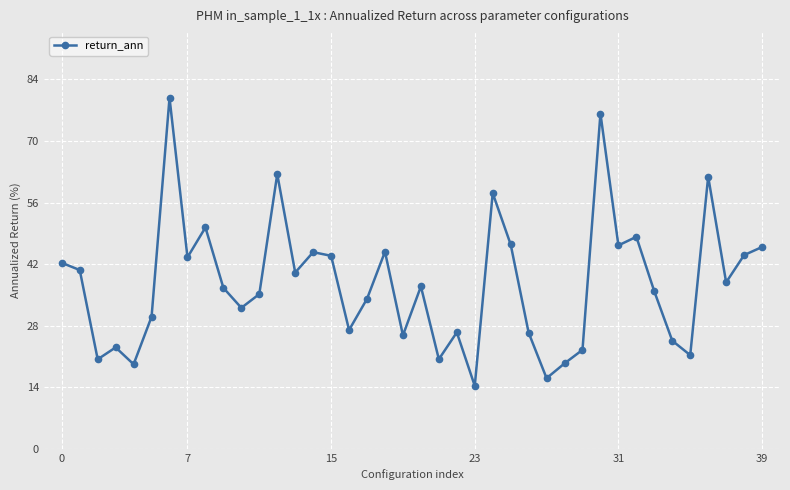

What is the minimum value shown in the chart?

14.3